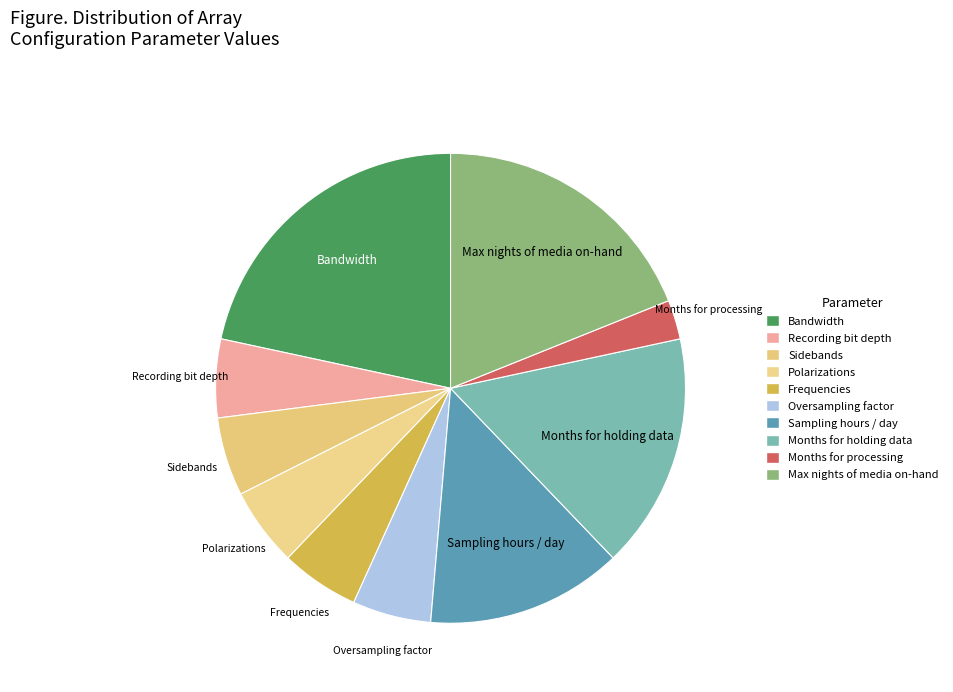

Is the sum of Recording bit depth and Max nights of media on-hand greater than half?

No